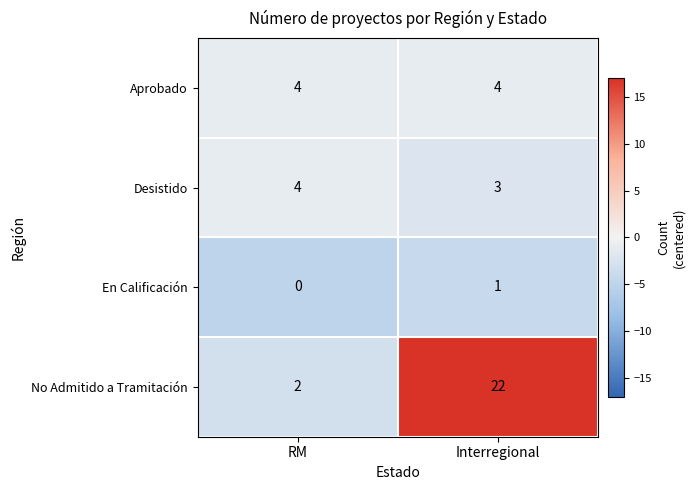

Reading right to left, extract all data points from this chart.

Aprobado: 4	4
Desistido: 3	4
En Calificación: 1	0
No Admitido a Tramitación: 22	2